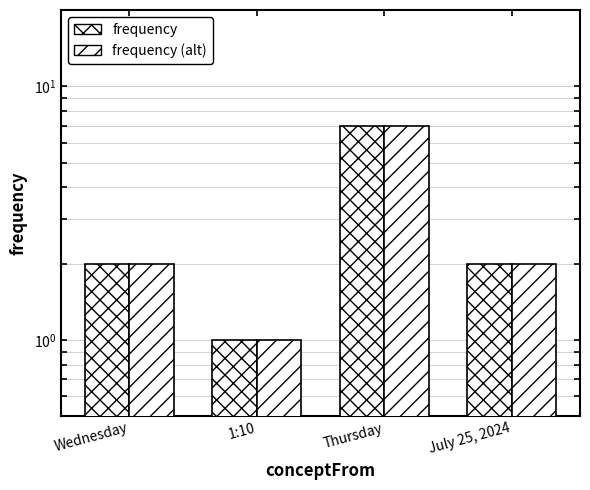

Where does the frequency (alt) series first go above 2?

Thursday